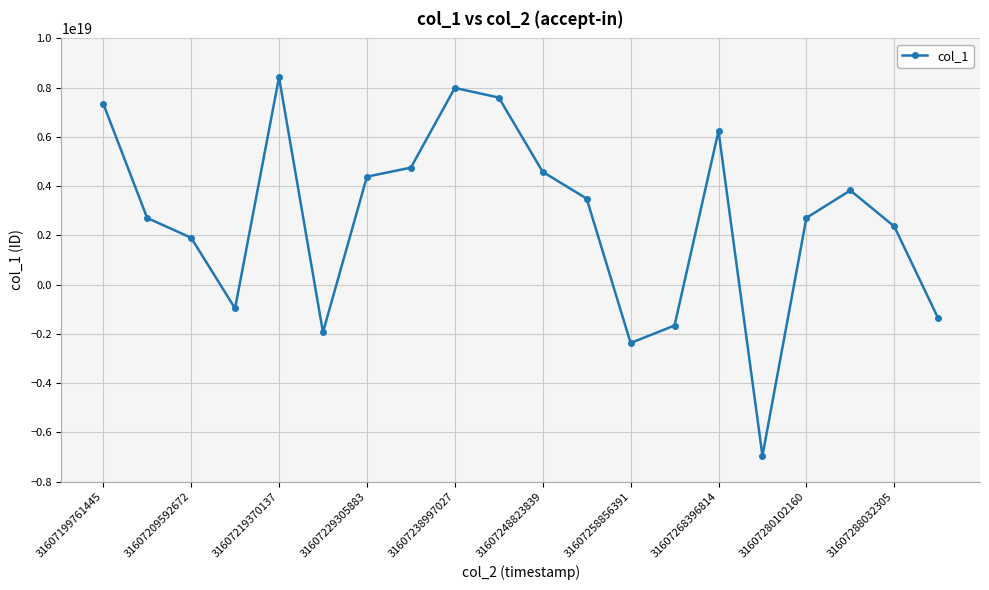

How many data points does each series have?

20